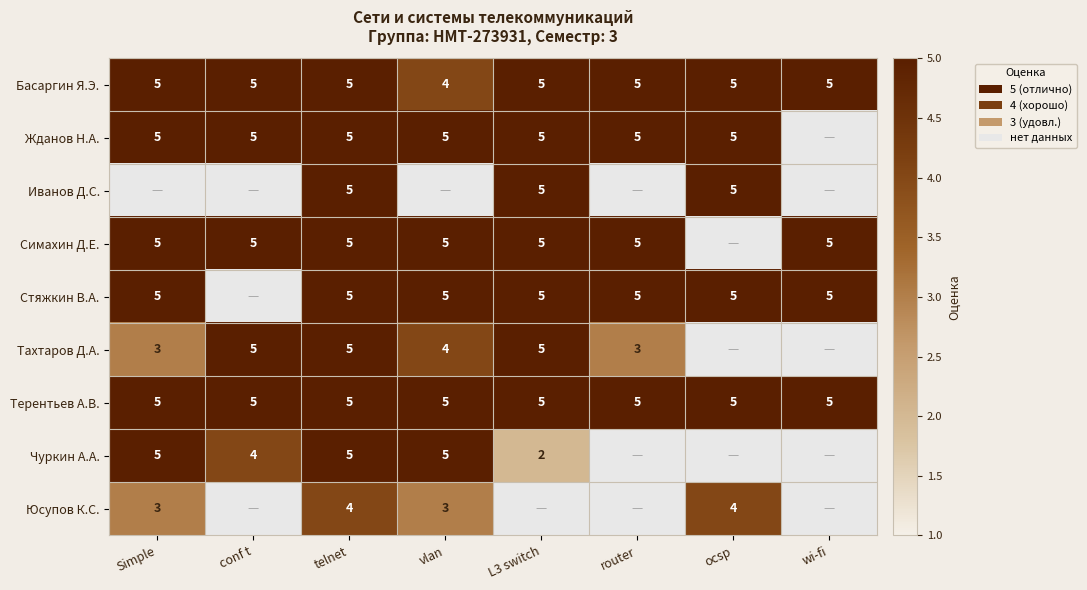

The Басаргин Я.Э. series shows 5 at wi-fi. True or false?

True